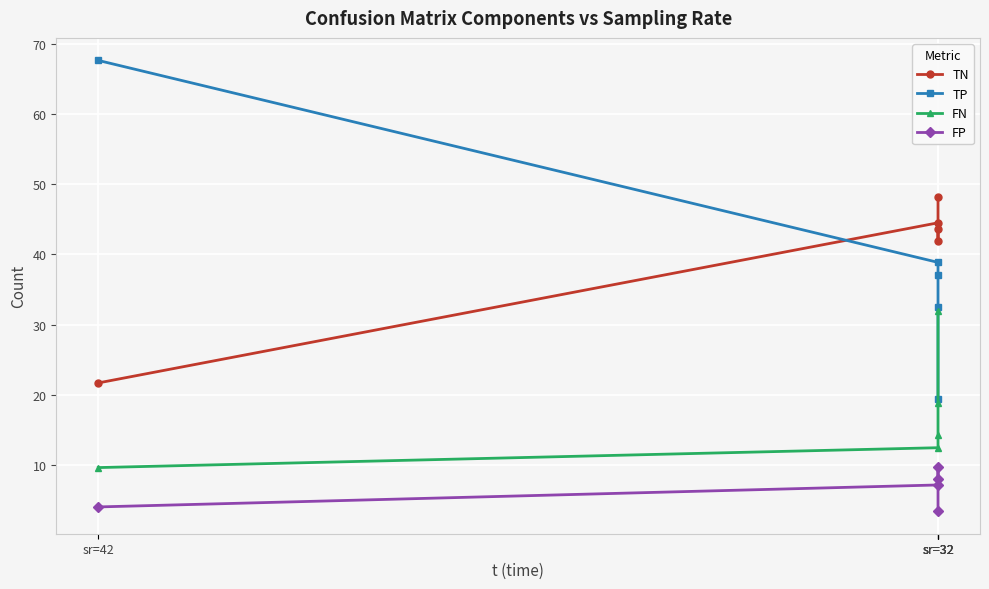

Rank the series at sr=32 from highest to lowest value.

TN, FN, TP, FP